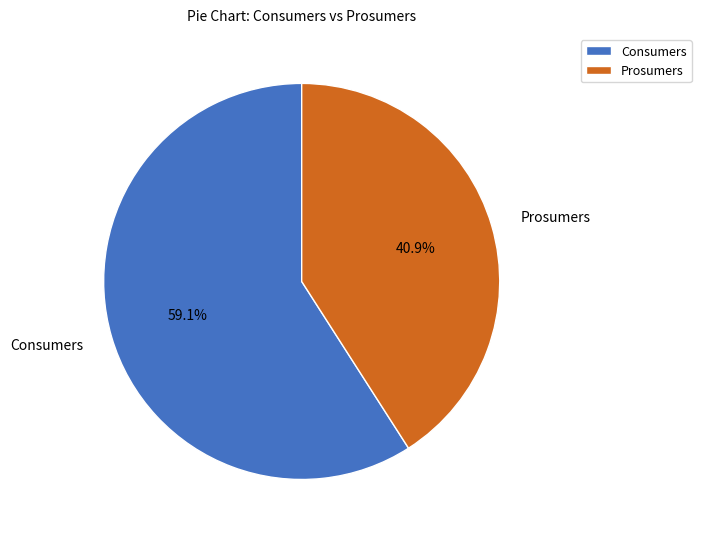

What is the smallest slice in the pie chart?

Prosumers